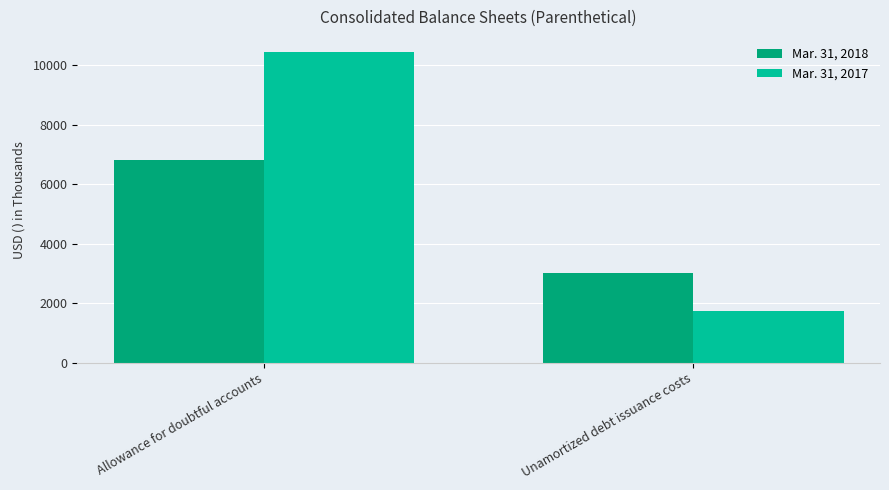

What is the value of the Mar. 31, 2017 bar at the 2nd from the left?

1723